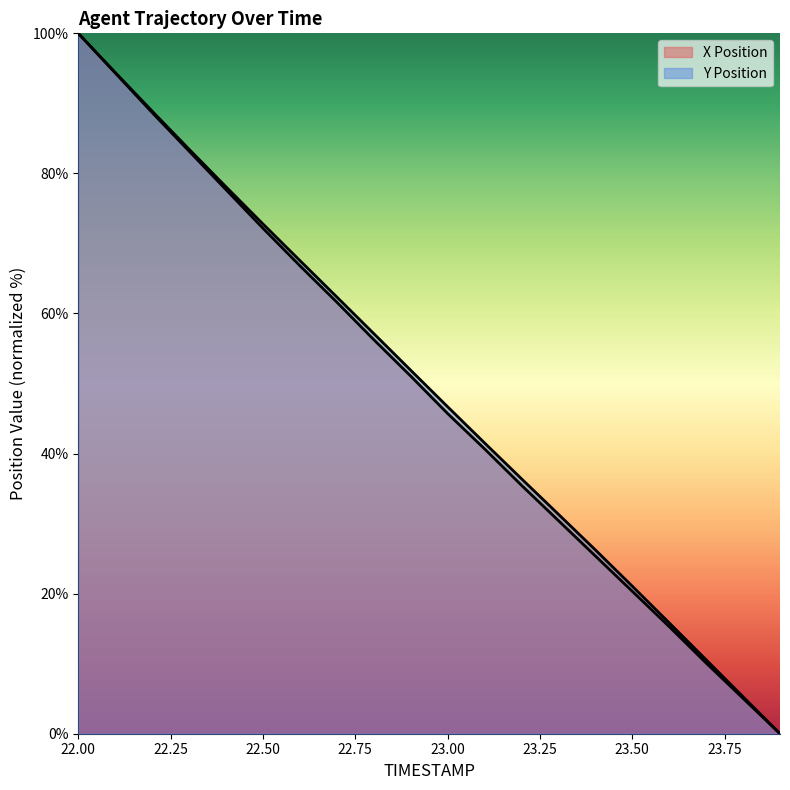

At which label does Y Position first exceed 51?

22.0